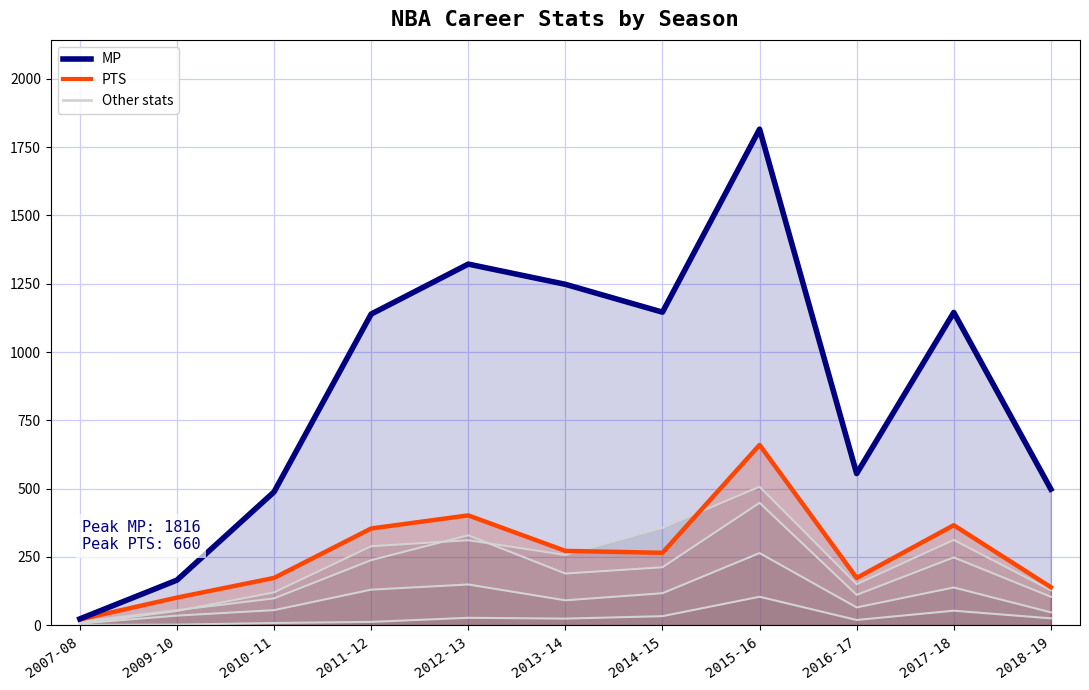

Where does the MP series first go above 1139?

2012-13